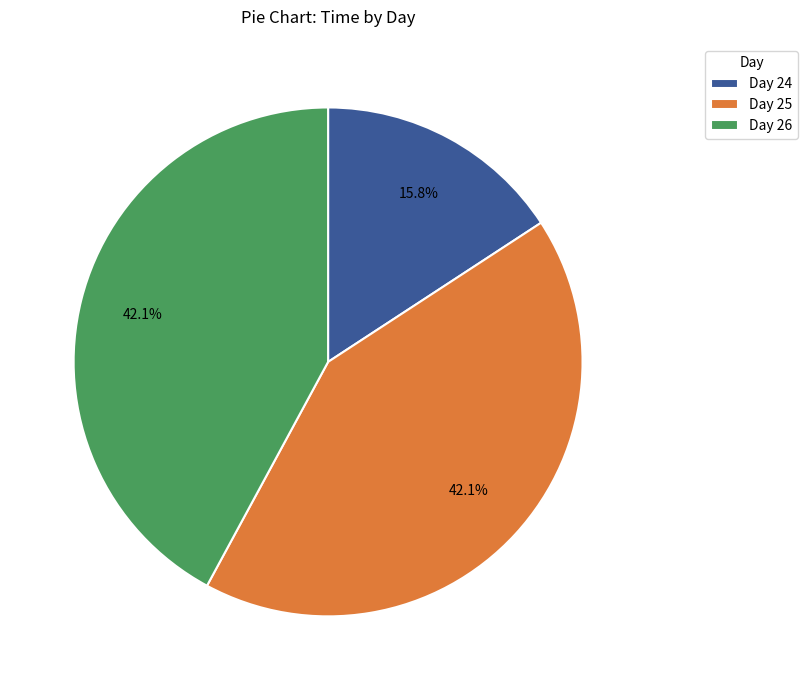

Is Day 26 the majority of the pie?

No